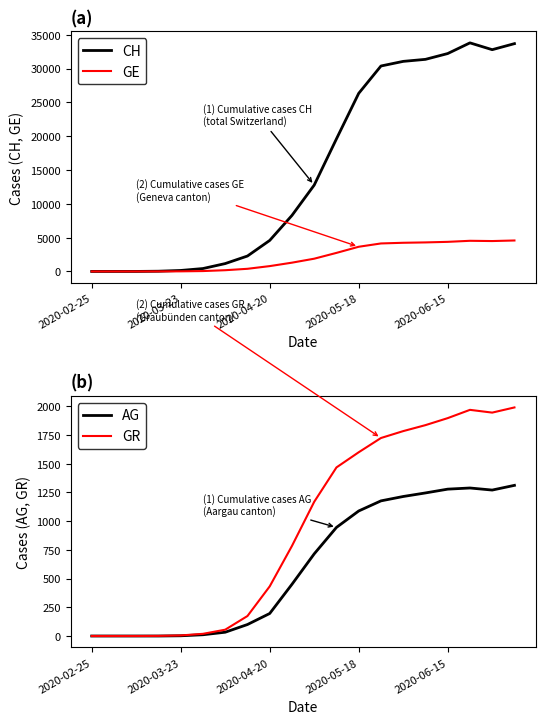

Which series has the largest total across all categories?

CH